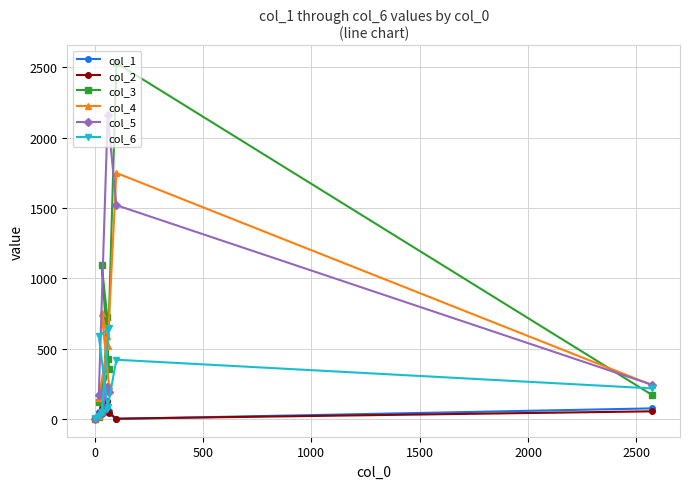

At how many categories does at least one series exceed 616?

5